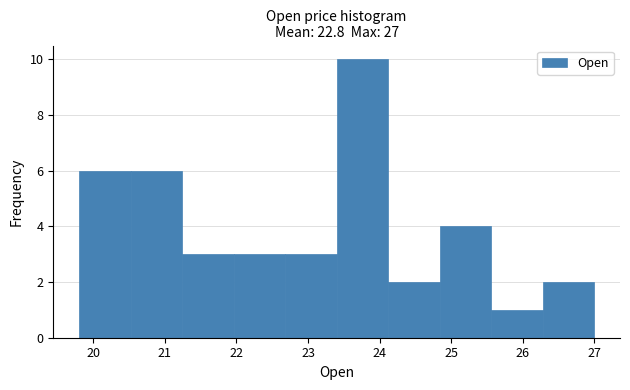

Reading left to right, transcribe this chart: for each bar, give the range it covers on the x-axis and its height. Neither the bar edges nor the heights are printed on the chart, so give them approximately, as read against the axes.

19.8 to 20.5: 6
20.5 to 21.2: 6
21.2 to 22.0: 3
22.0 to 22.7: 3
22.7 to 23.4: 3
23.4 to 24.1: 10
24.1 to 24.8: 2
24.8 to 25.6: 4
25.6 to 26.3: 1
26.3 to 27.0: 2